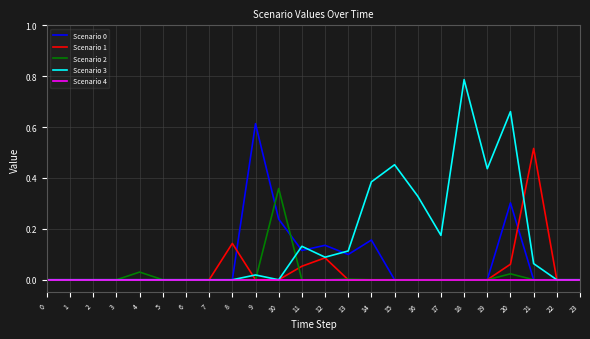

At which category is the sum across all series the highest?

20